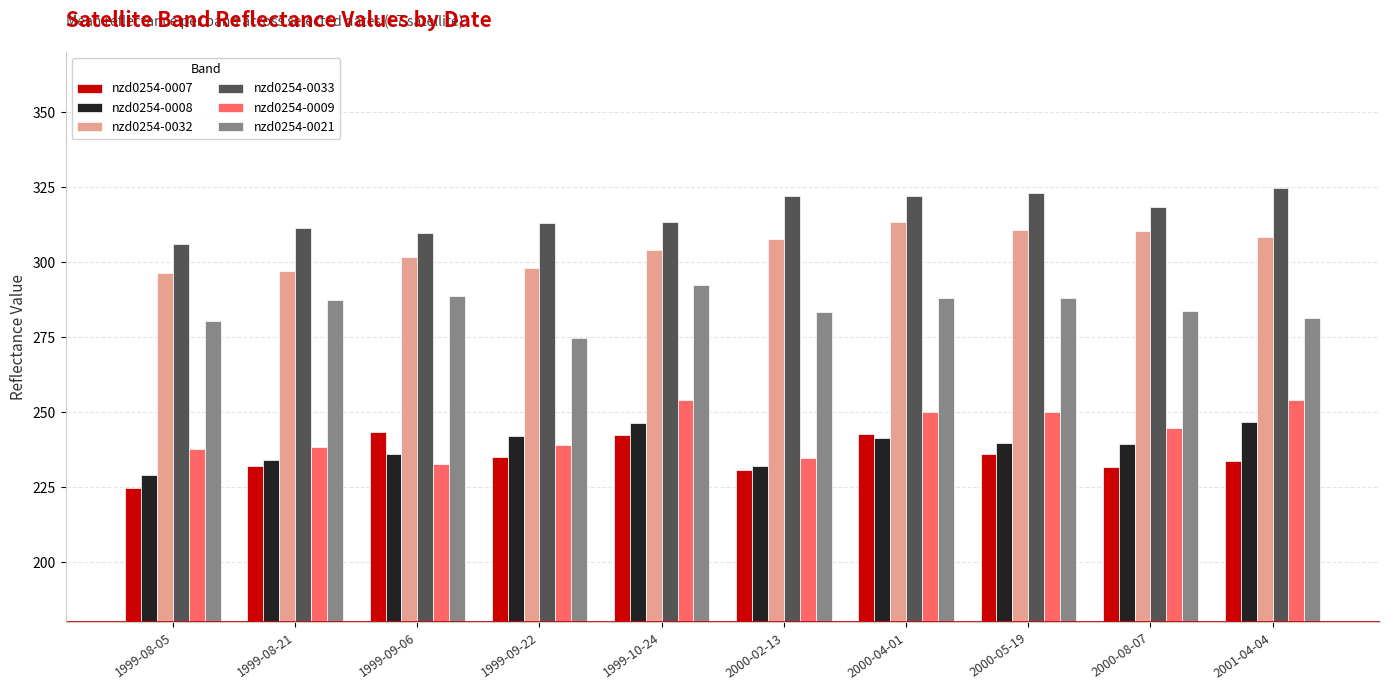

Rank the series at 1999-09-22 from highest to lowest value.

nzd0254-0033, nzd0254-0032, nzd0254-0021, nzd0254-0008, nzd0254-0009, nzd0254-0007